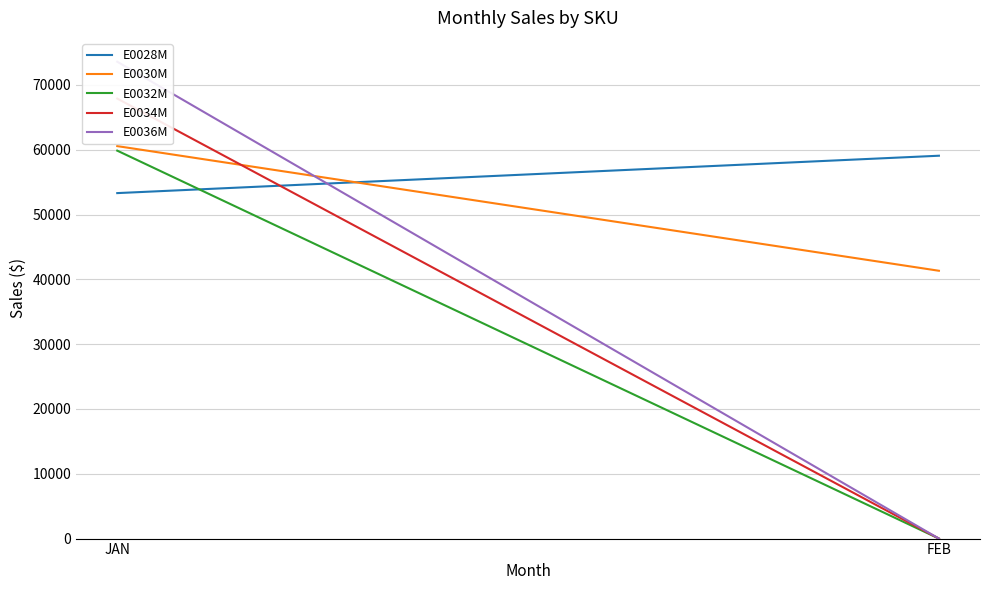

What is the sum of all E0032M values?

59864